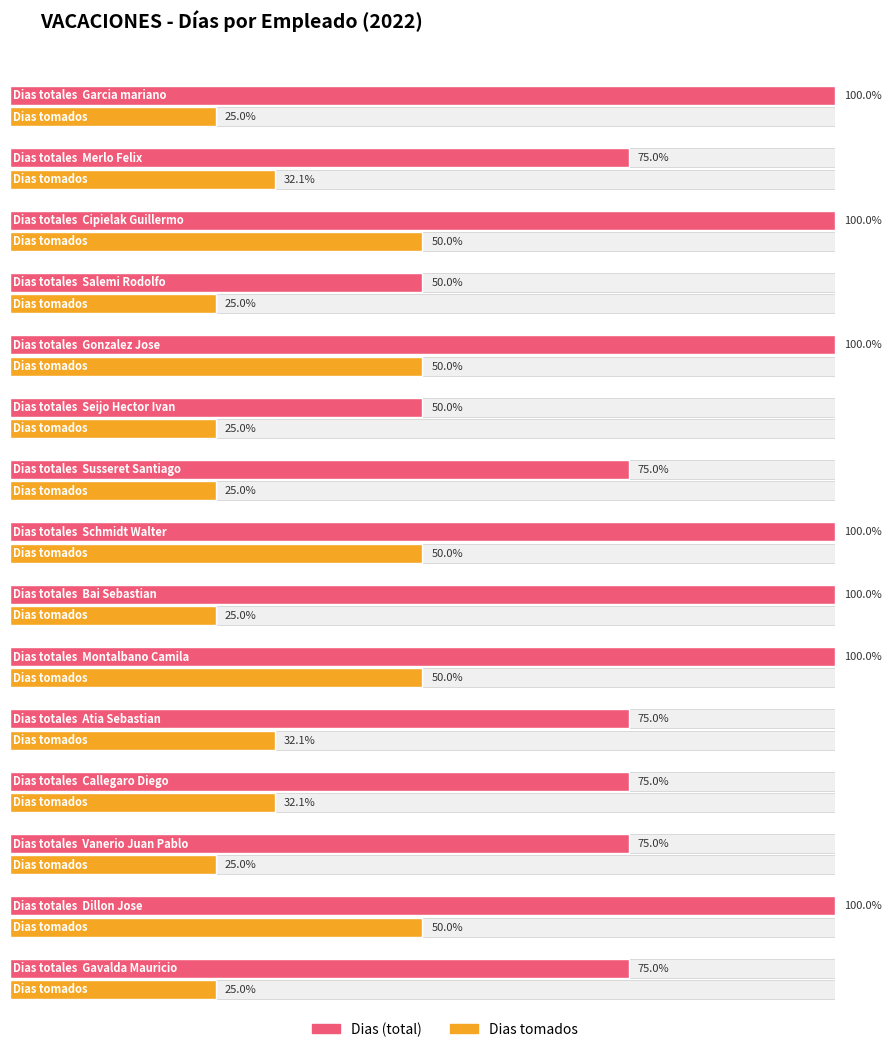

Reading right to left, extract all data points from this chart.

Dias tomados: 7	14	7	9	9	14	7	14	7	7	14	7	14	9	7
Dias (total): 21	28	21	21	21	28	28	28	21	14	28	14	28	21	28